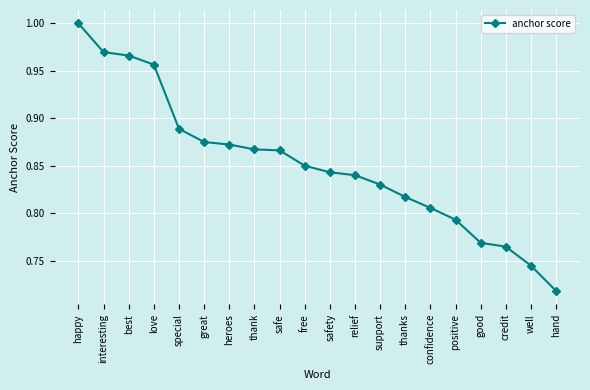

At which label is the value closest to 0?

hand